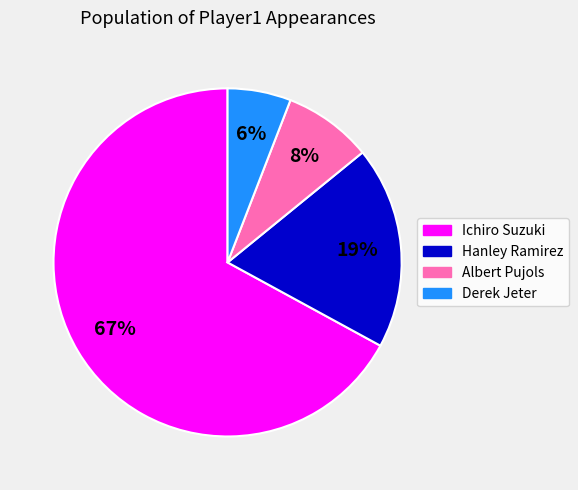

To the nearest percent, what is the difference between the largest and smallest slice percentages?

61%